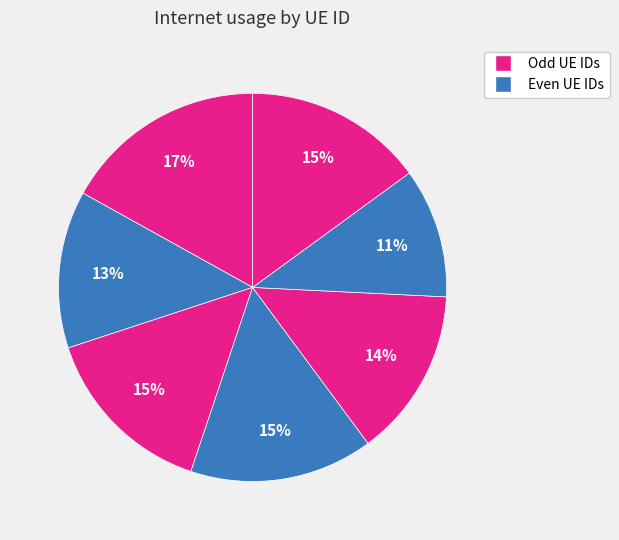

How many slices are in this pie chart?

7